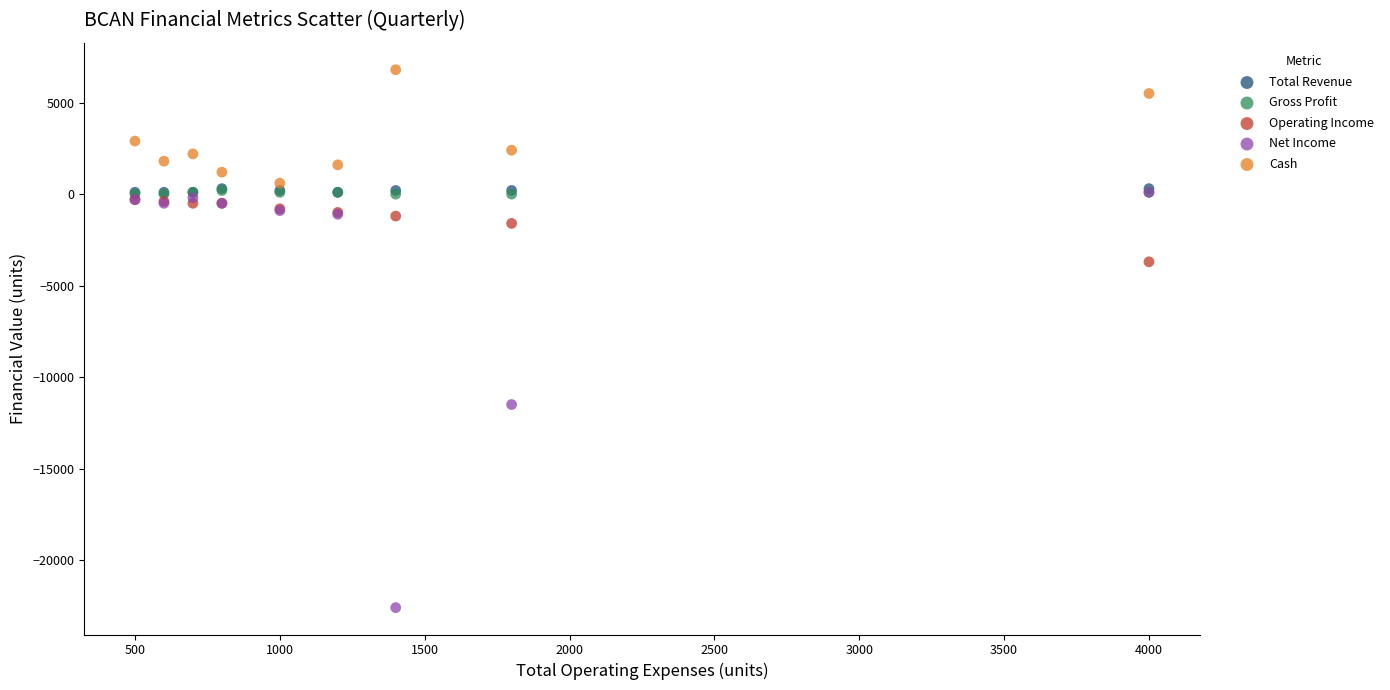

What are all the series names shown in the legend?

Total Revenue, Gross Profit, Operating Income, Net Income, Cash